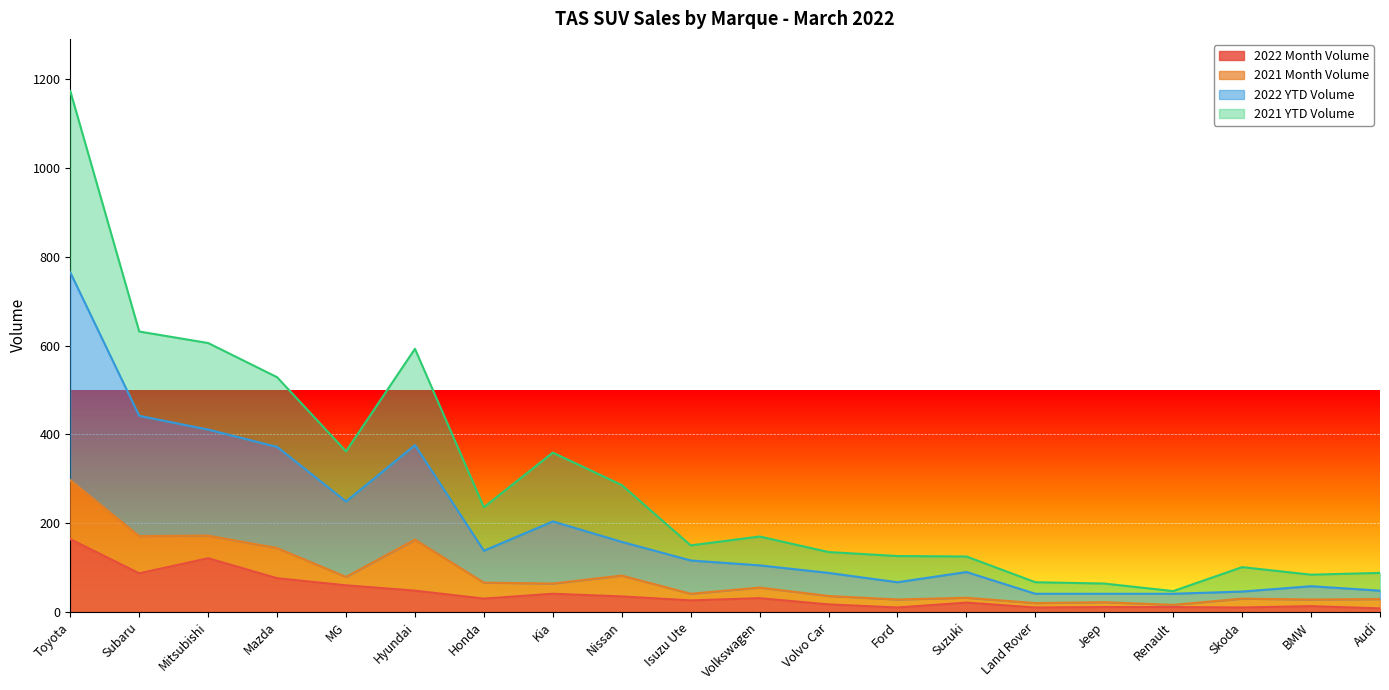

What is the difference between the maximum and minimum values in the 2022 Month Volume series?

156